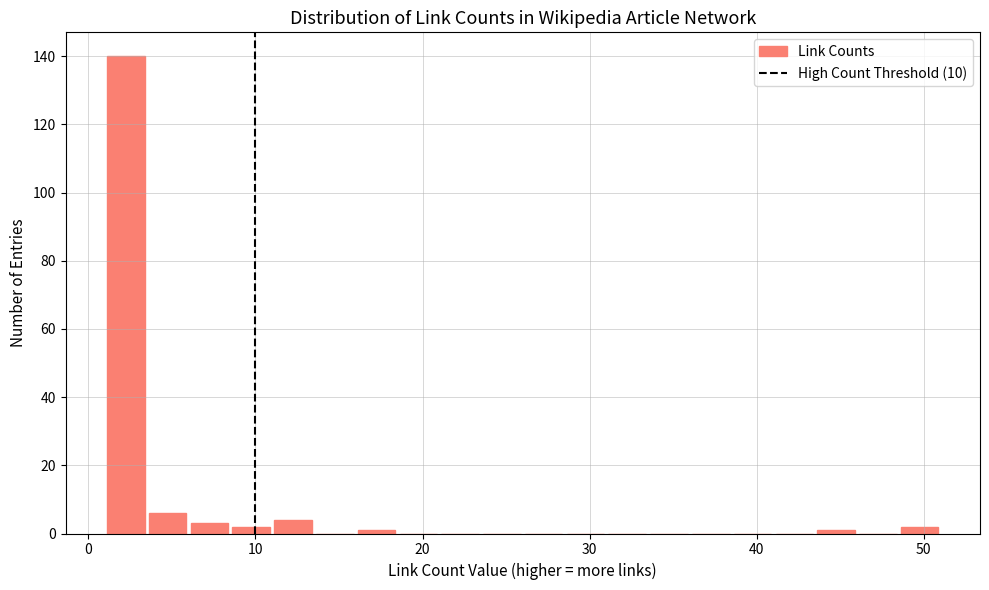

Around what value on the x-axis is the tallest bar? Give the approximate position of its centre, as read against the axis.

2